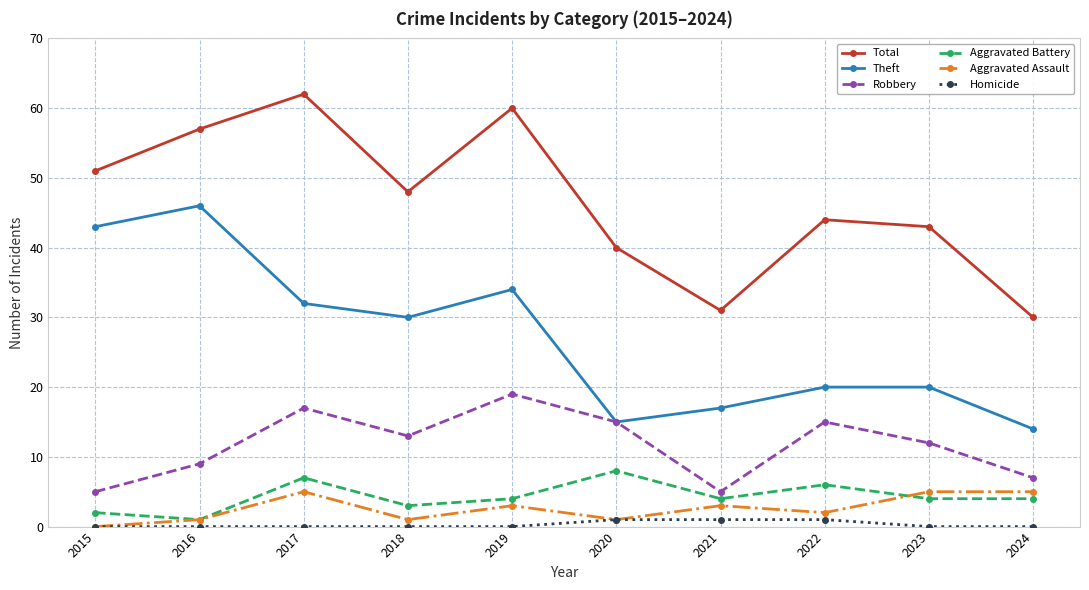

List the series in order of their peak value, lowest first.

Homicide, Aggravated Assault, Aggravated Battery, Robbery, Theft, Total